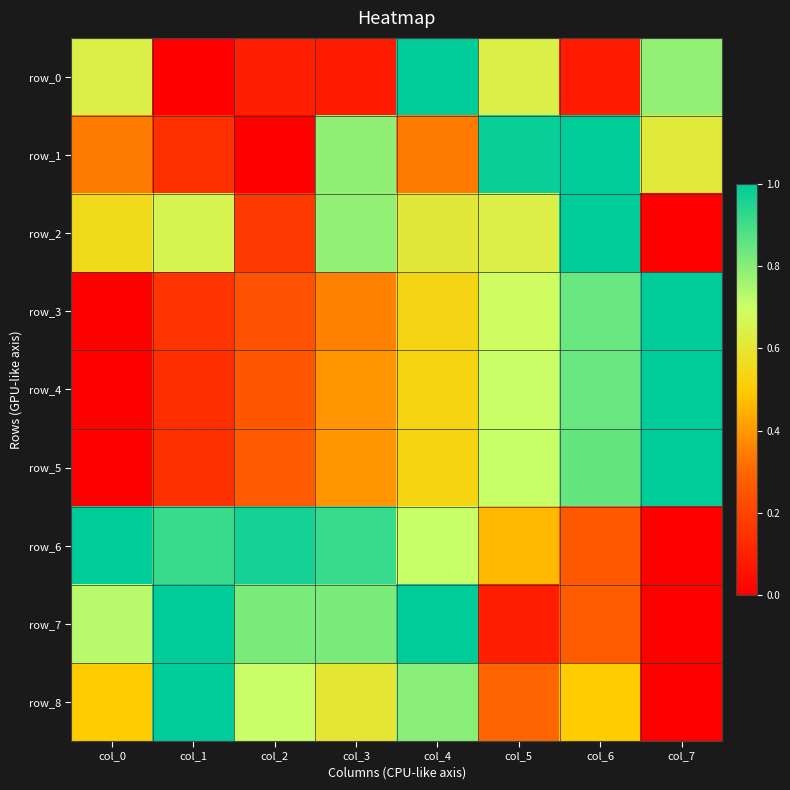

Rank the series at col_3 from highest to lowest value.

row_6, row_7, row_1, row_2, row_8, row_5, row_4, row_3, row_0